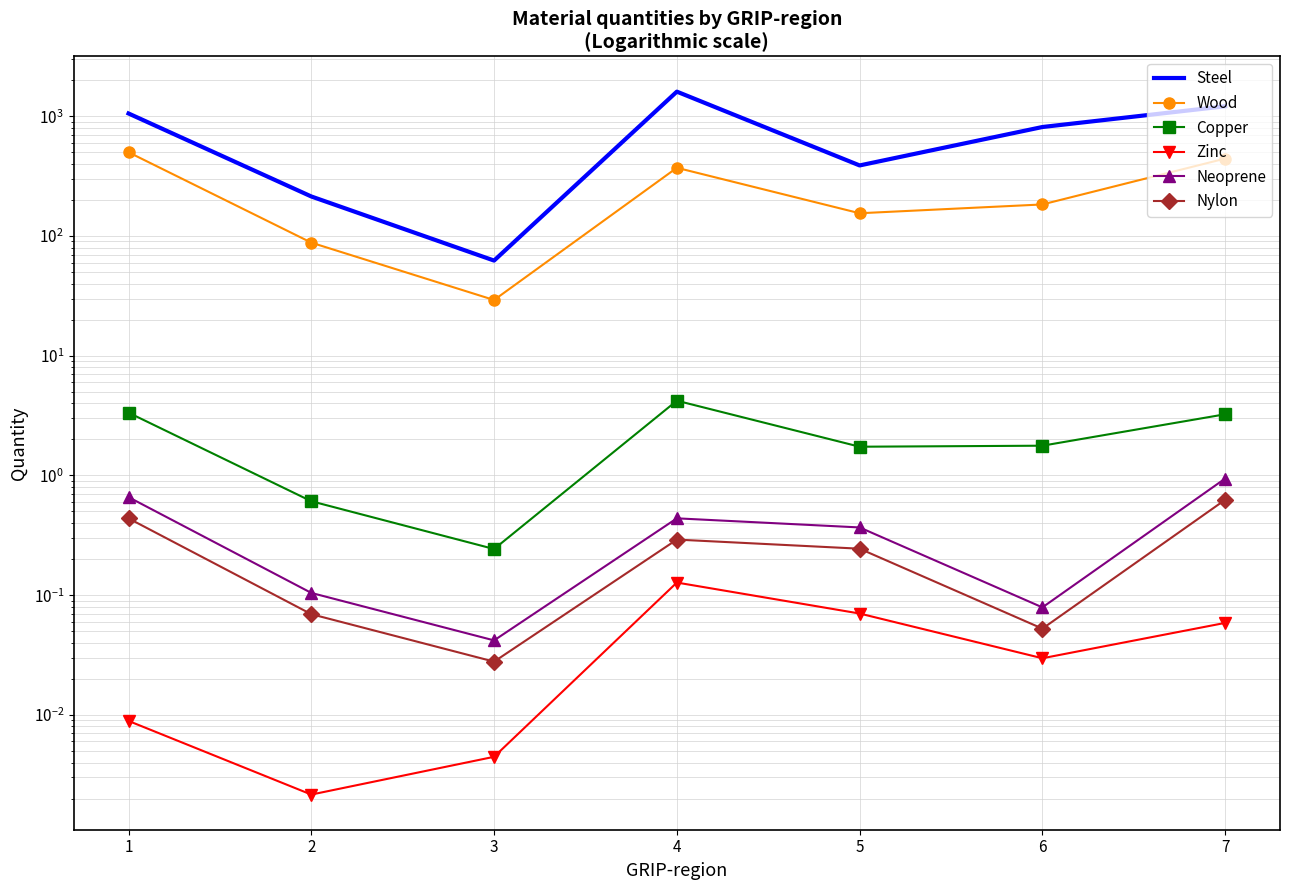

True or false: Steel and Nylon cross at least once.

False